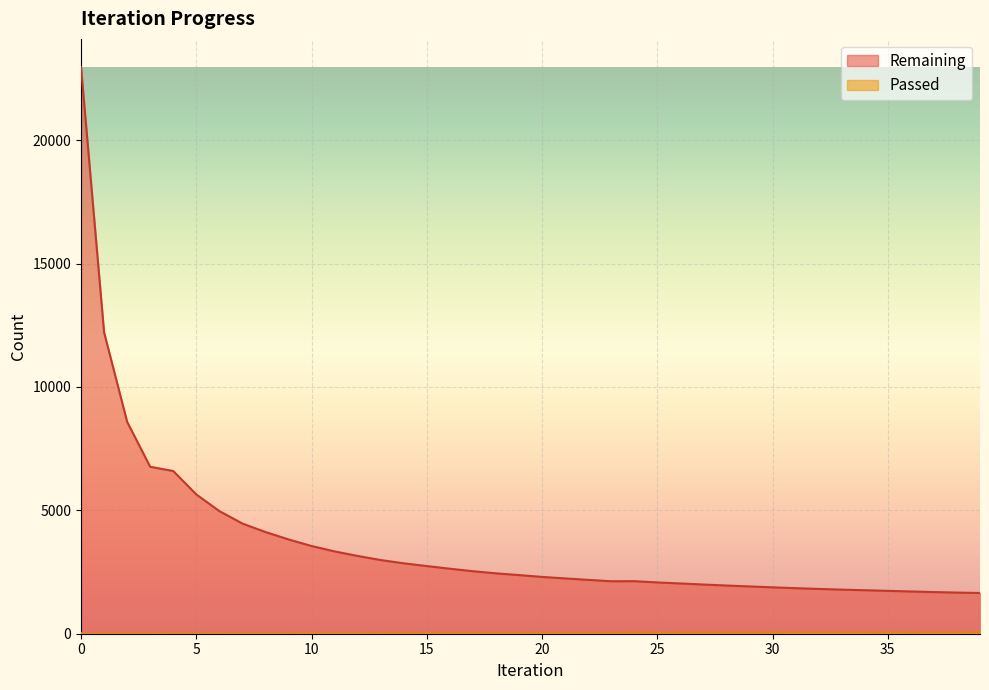

True or false: Remaining has more than 1 interior local peaks.

False